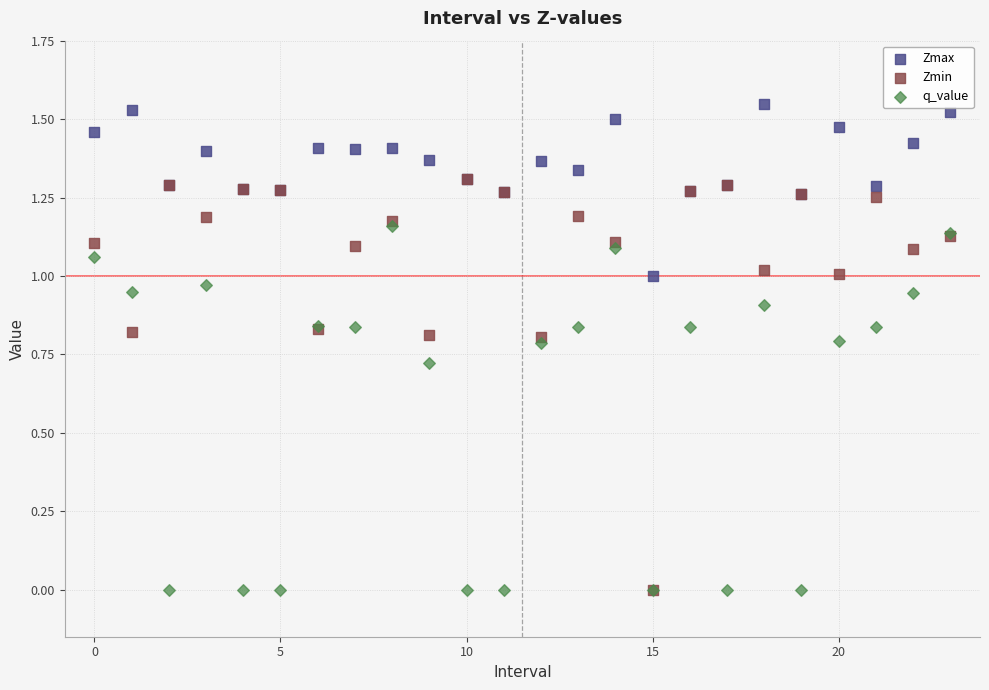

What are all the series names shown in the legend?

Zmax, Zmin, q_value